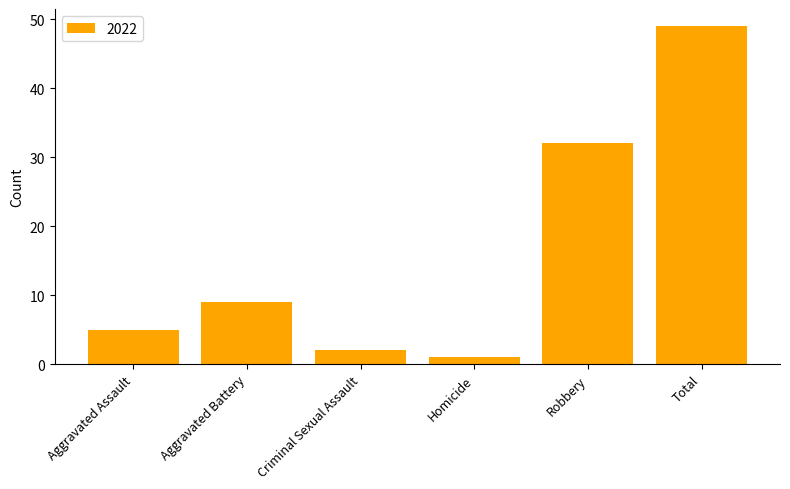

What is the change in value from Aggravated Battery to Robbery?

+23